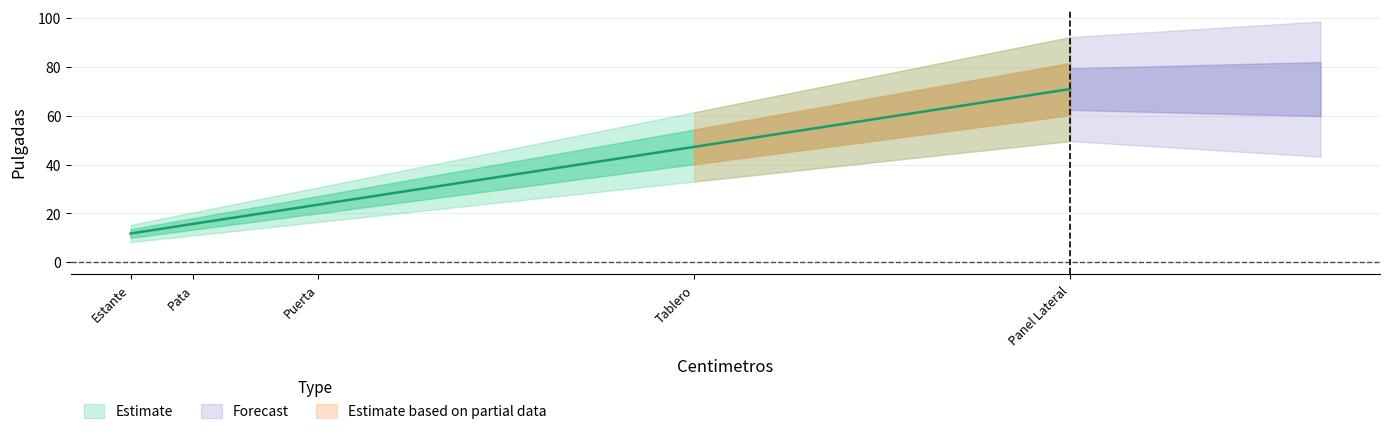

At which category does the chart reach its peak across all series?

Panel Lateral